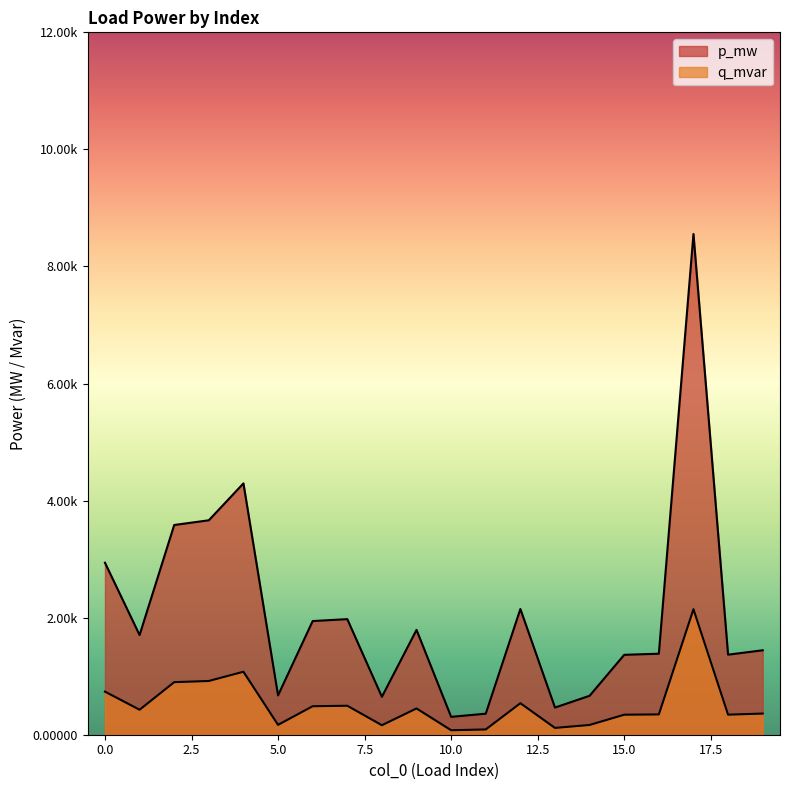

True or false: p_mw and q_mvar cross at least once.

False